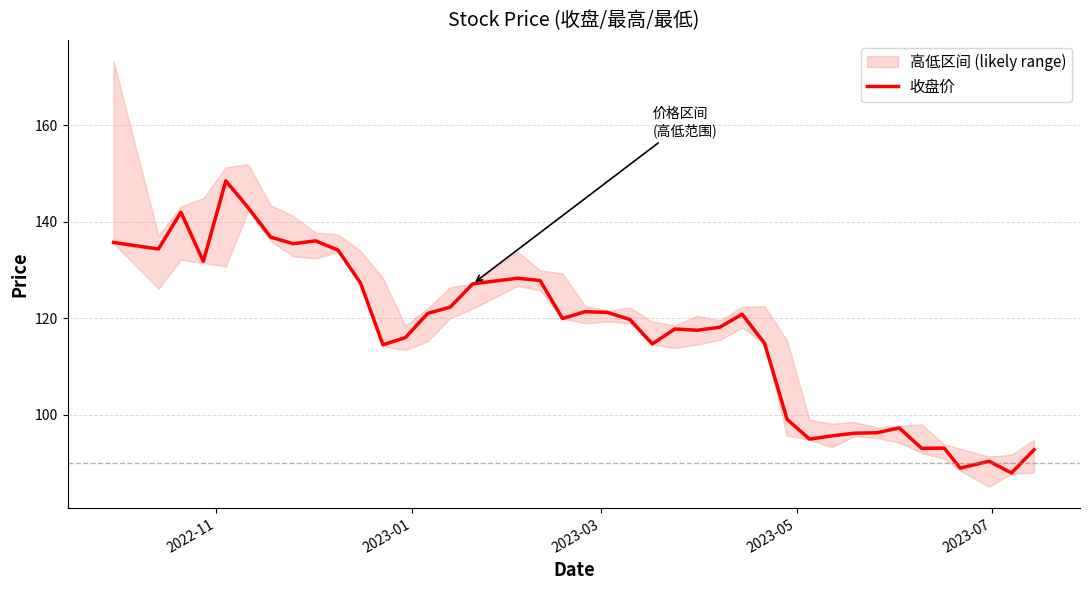

What is the minimum value for 收盘价?

87.9